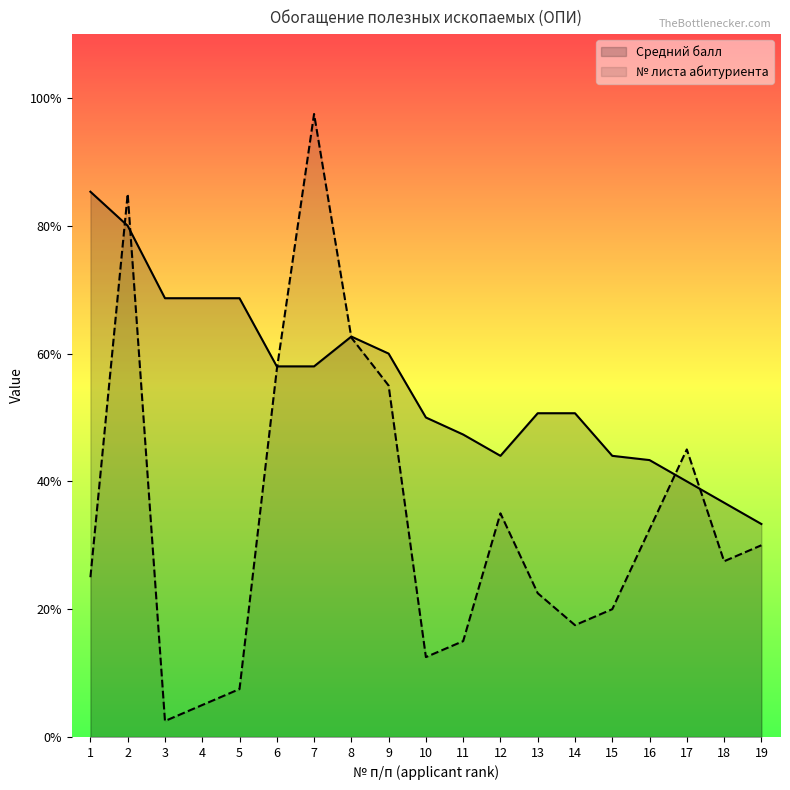

Which category has the lowest value across all series?

3